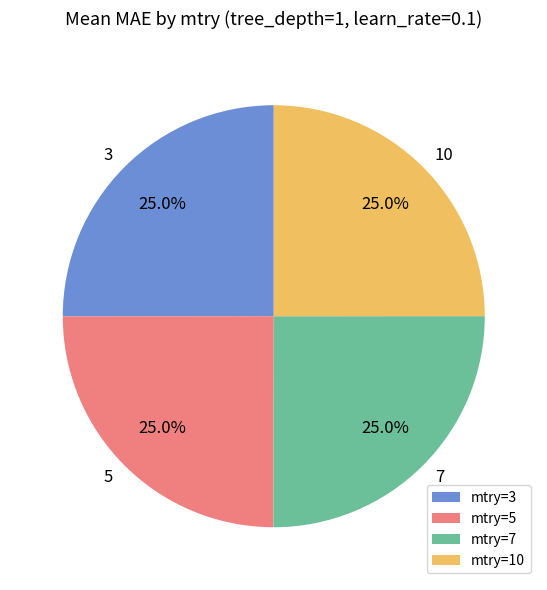

Does any single category account for the majority?

No